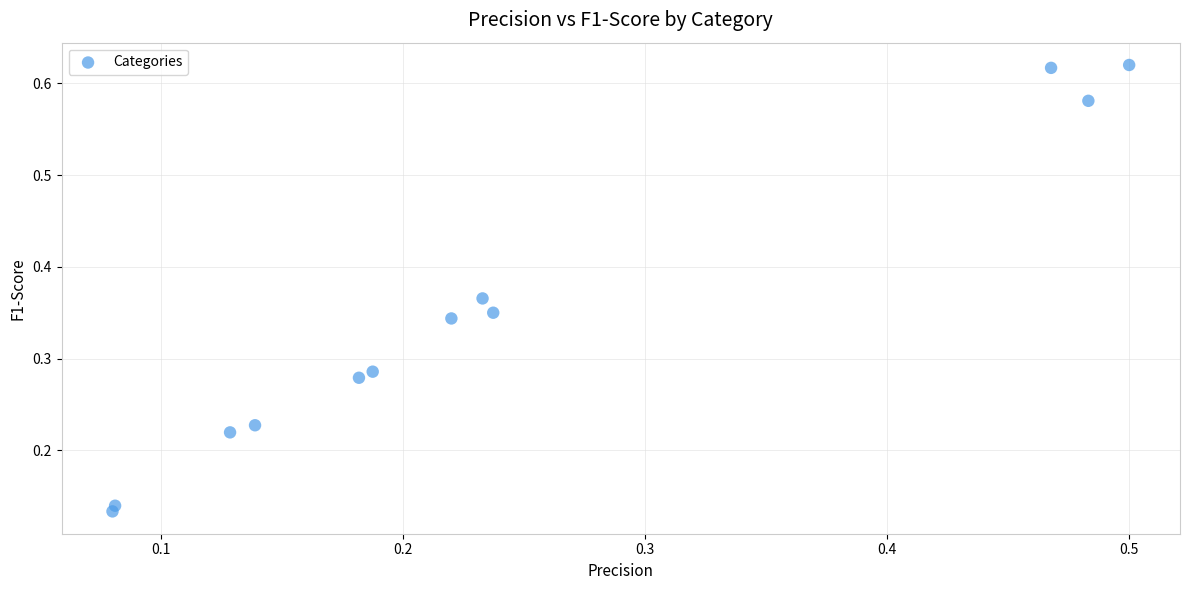

What is the range of Y values (max minus min)?

0.5